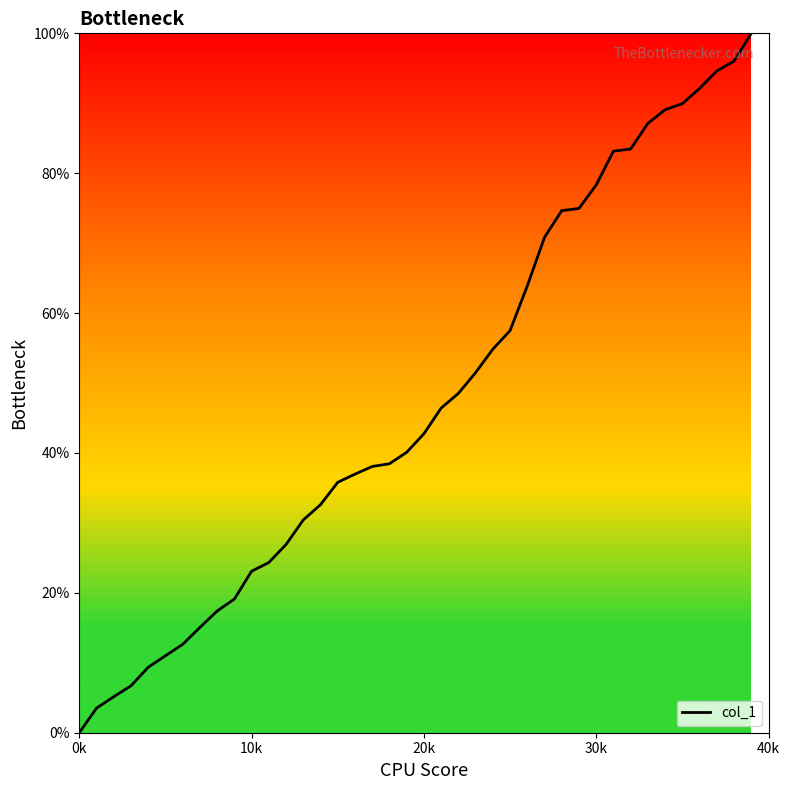

What is the difference between the maximum and minimum values?

100.0